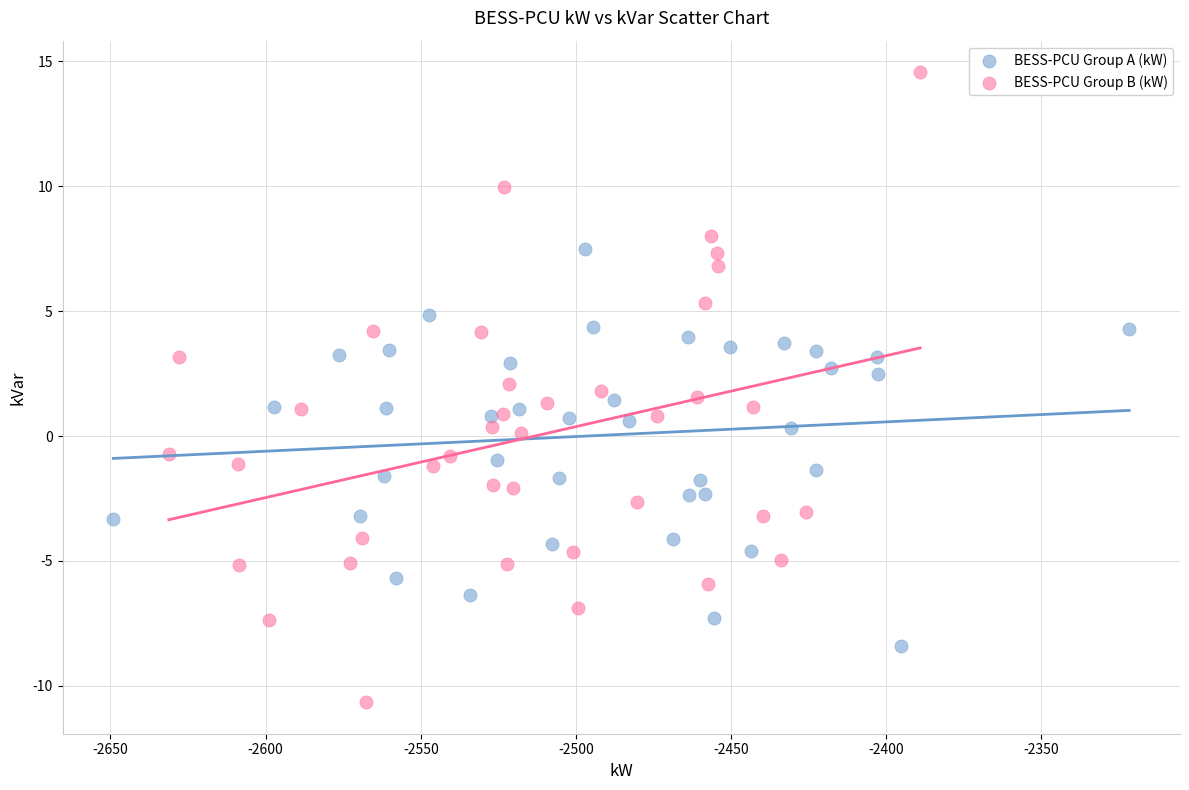

Which series contains the lowest Y value?

BESS-PCU Group B (kW)